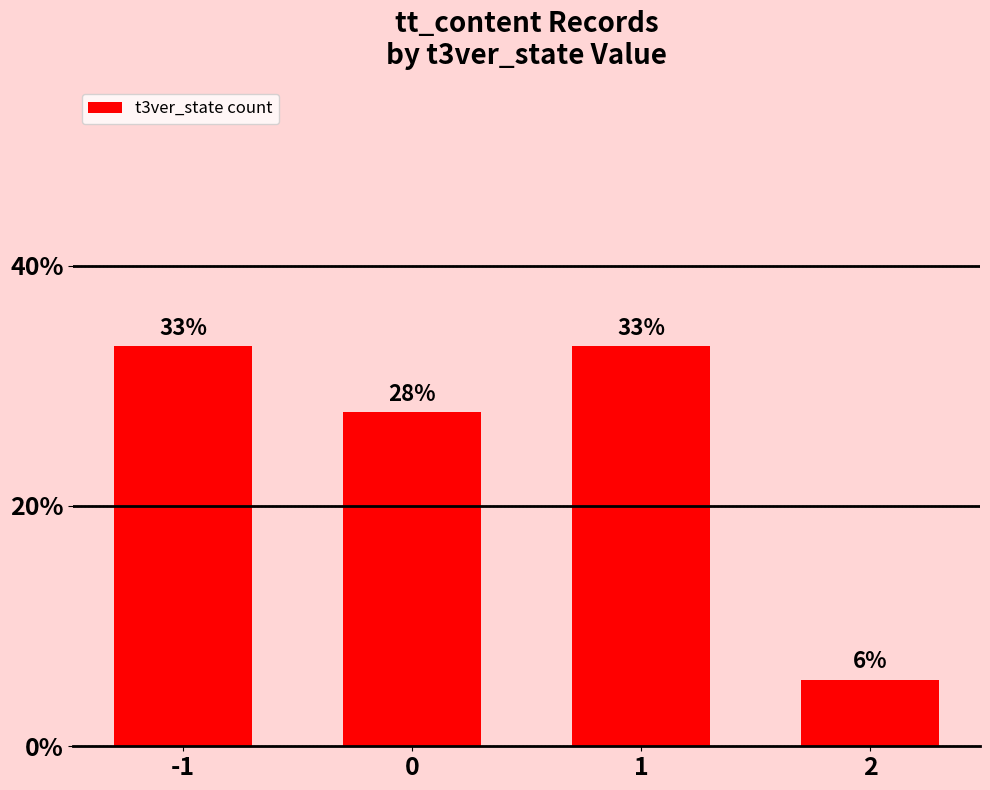

Are the bars horizontal?

No